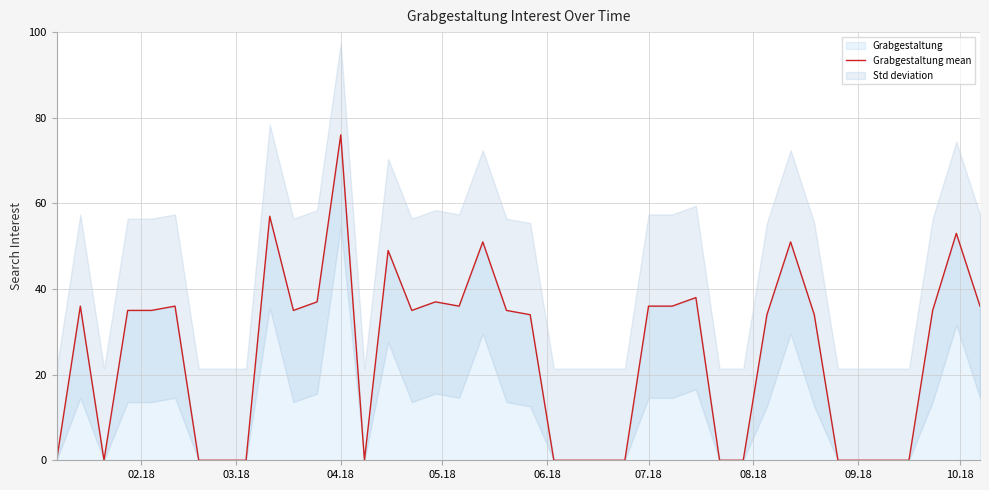

At which label does Grabgestaltung mean reach its peak?

04.18